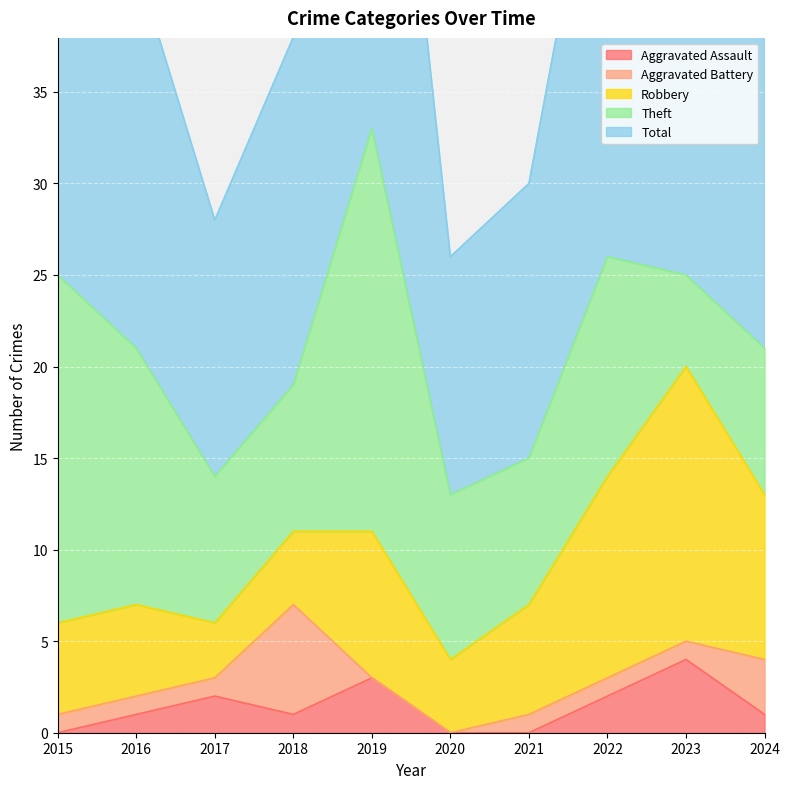

In Theft, how many points are lower than both neighbors (excluding endpoints)?

2